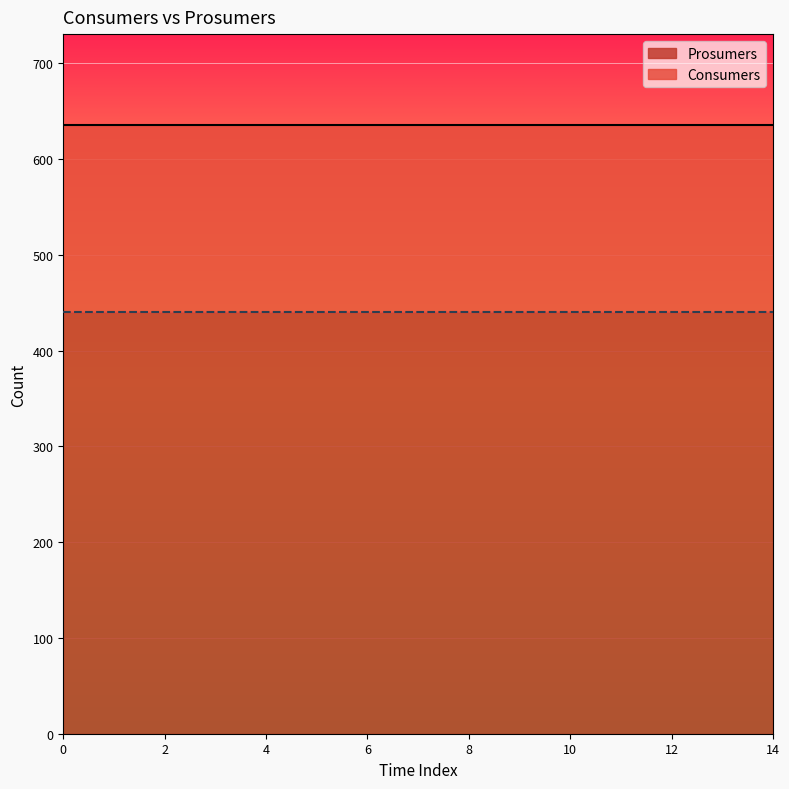

True or false: Consumers has more than 2 points higher than both neighbors.

False